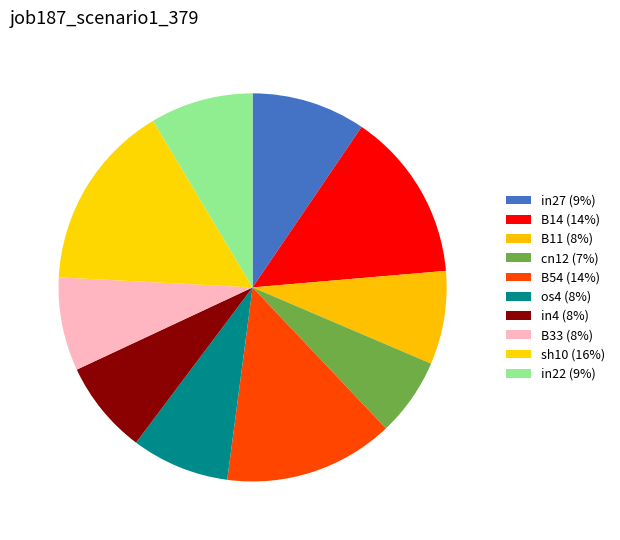

Count the number of slices in the pie.

10